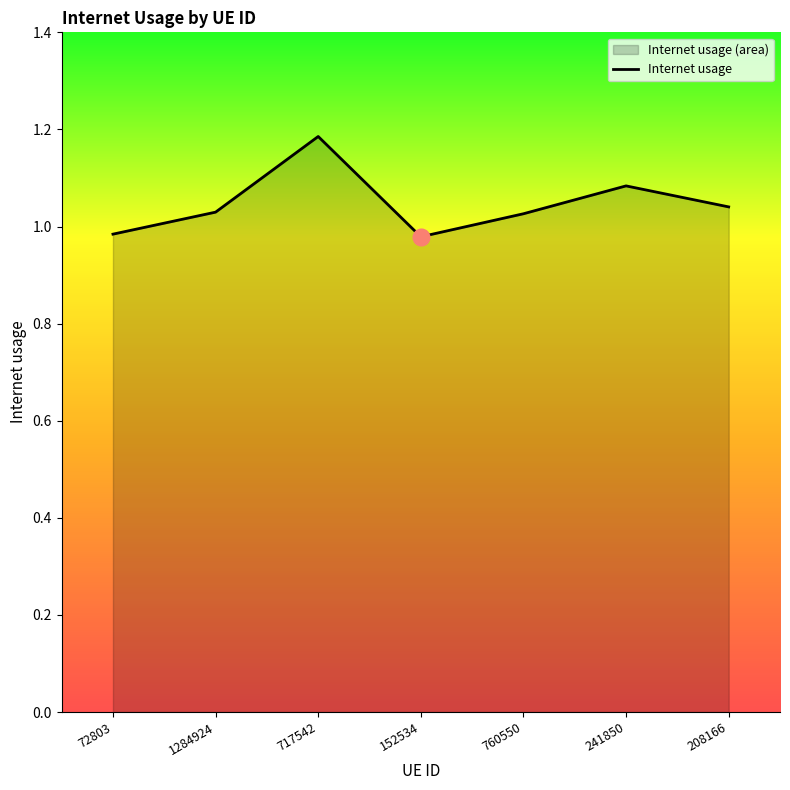

Reading left to right, transcribe all the data shown in this chart.

72803=1.0	1284924=1.0	717542=1.2	152534=1.0	760550=1.0	241850=1.1	208166=1.0